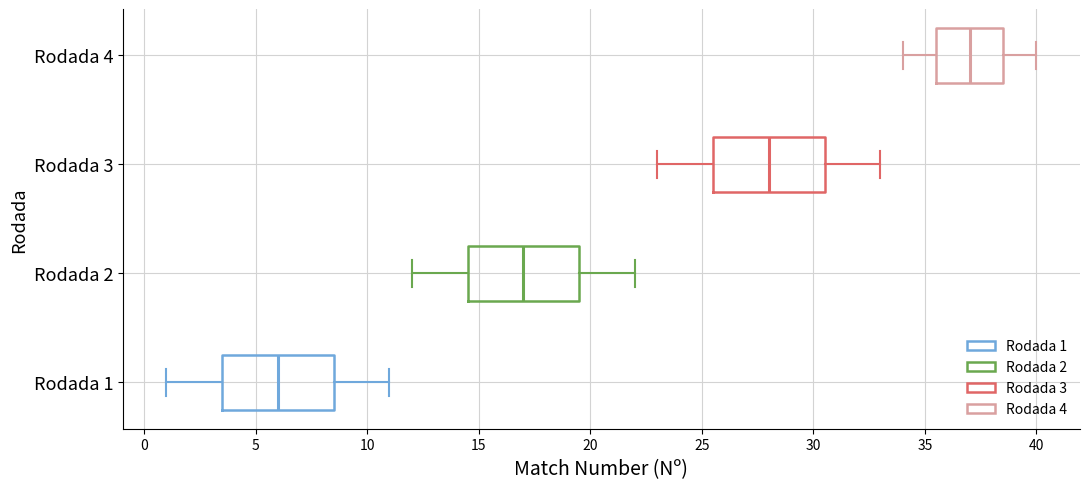

Reading bottom to top, transcribe this box plot: for each box, give where its median line is, the range the box spans, and where its two whiskers end, as read against the x-axis. The values are not printed on the chart, so give them approximately, as read against the axis.

Rodada 1: median 6.0, box 3.5 to 8.5, whiskers 1.0 to 11.0
Rodada 2: median 17.0, box 14.5 to 19.5, whiskers 12.0 to 22.0
Rodada 3: median 28.0, box 25.5 to 30.5, whiskers 23.0 to 33.0
Rodada 4: median 37.0, box 35.5 to 38.5, whiskers 34.0 to 40.0